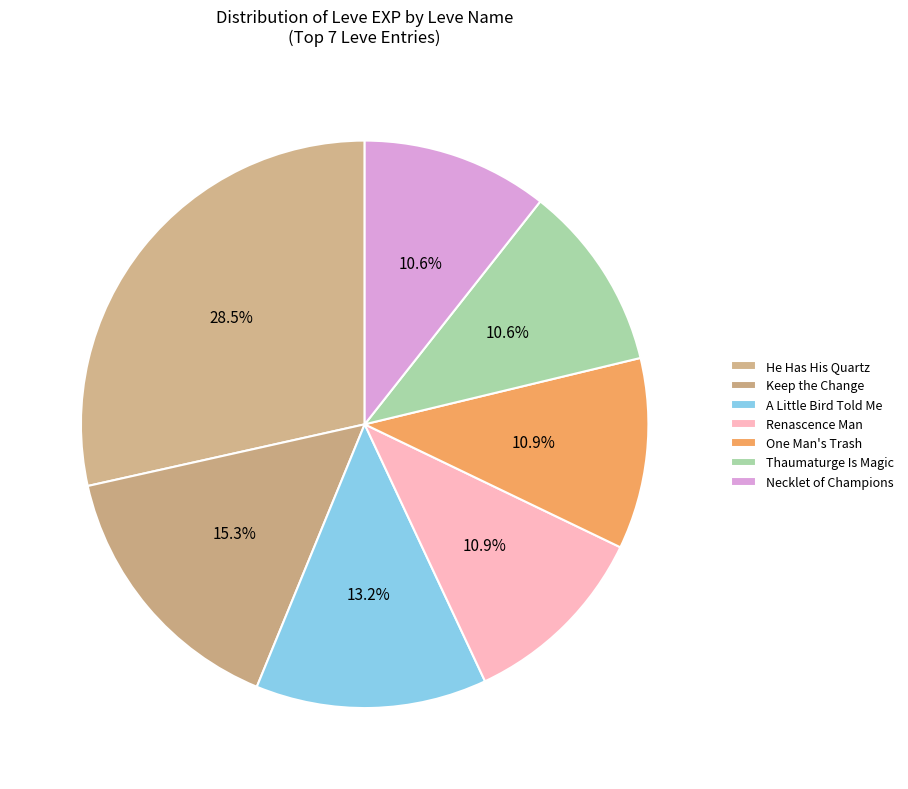

How many slices are in this pie chart?

7